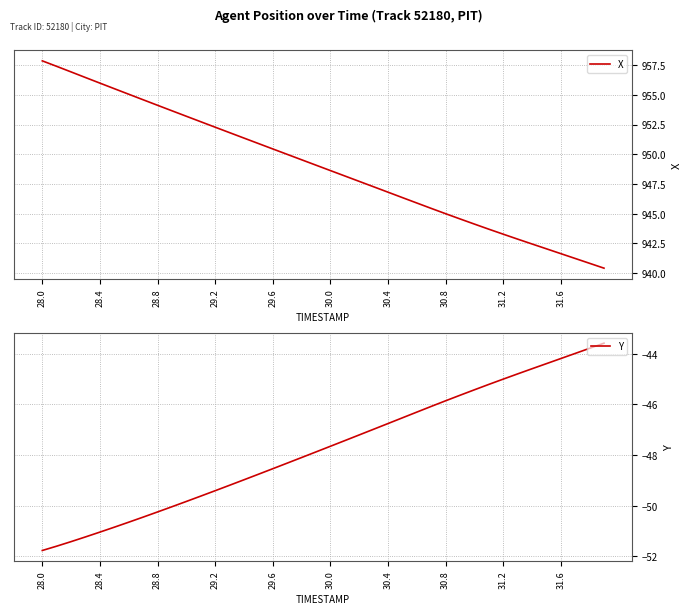

At how many categories does at least one series exceed 378?

40